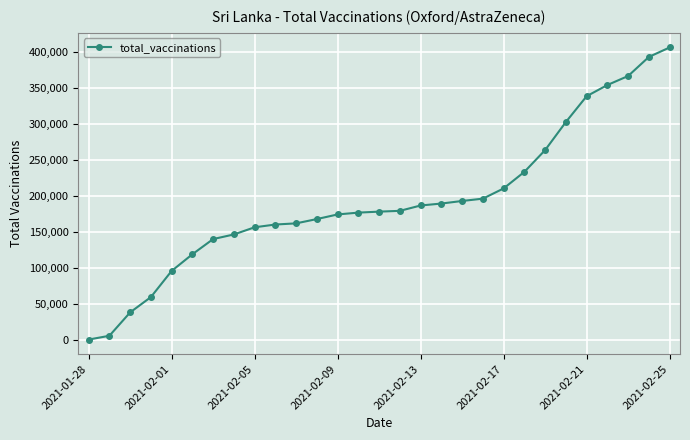

What is the sum of all values?

5592765